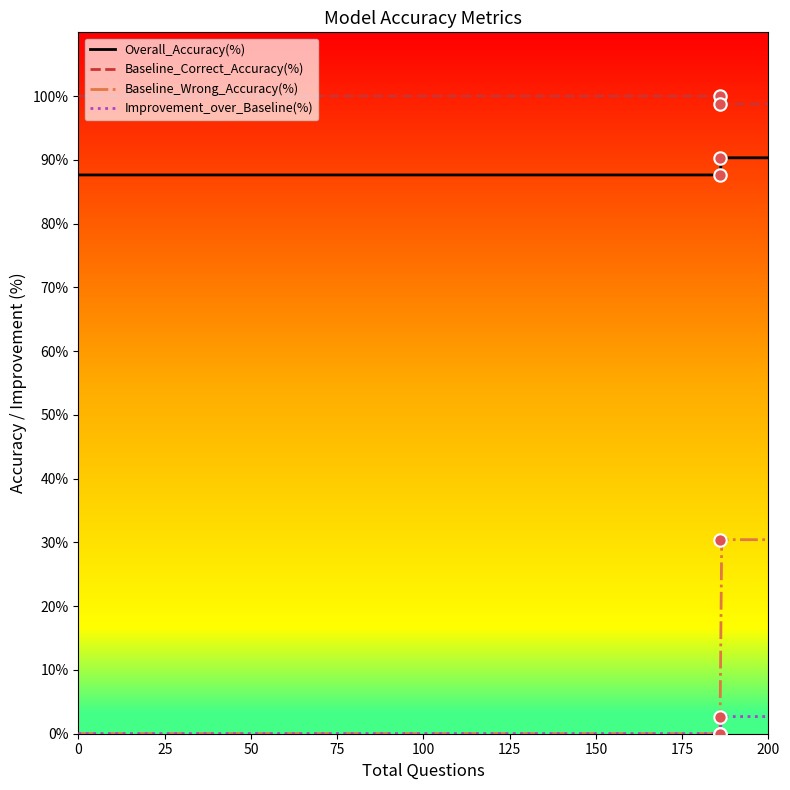

Which series reaches the minimum Y coordinate?

Baseline_Wrong_Accuracy(%)